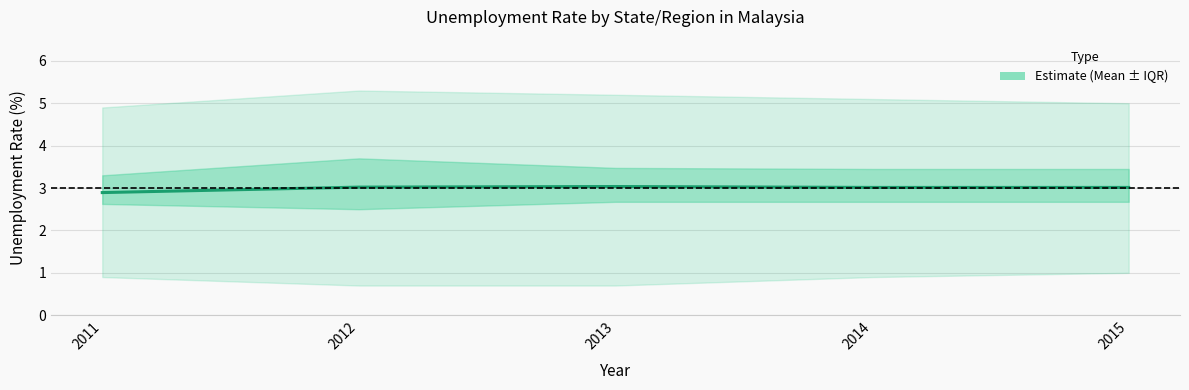

Reading left to right, list all the values displayed in this chart.

2011=2.9	2012=3.0	2013=3.0	2014=3.0	2015=3.0